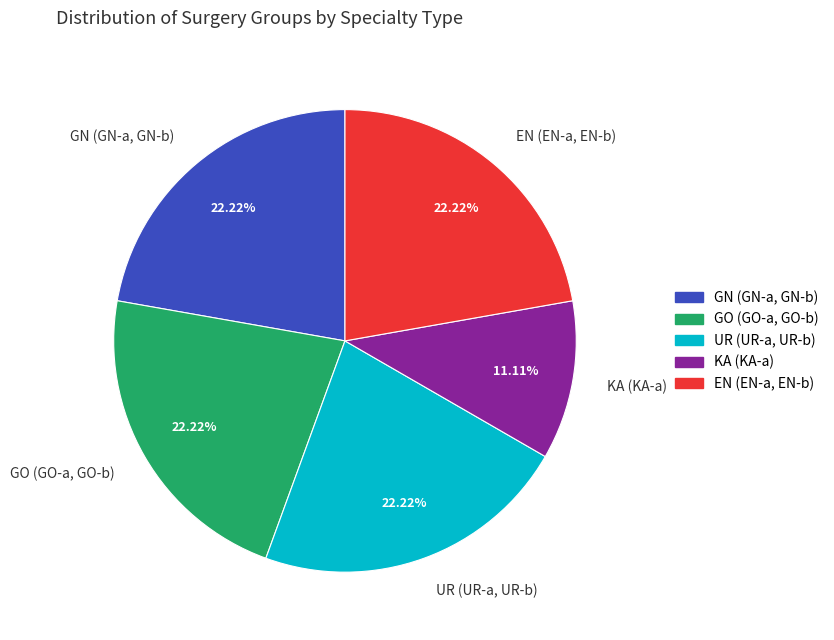

Which slice is the smallest?

KA (KA-a)